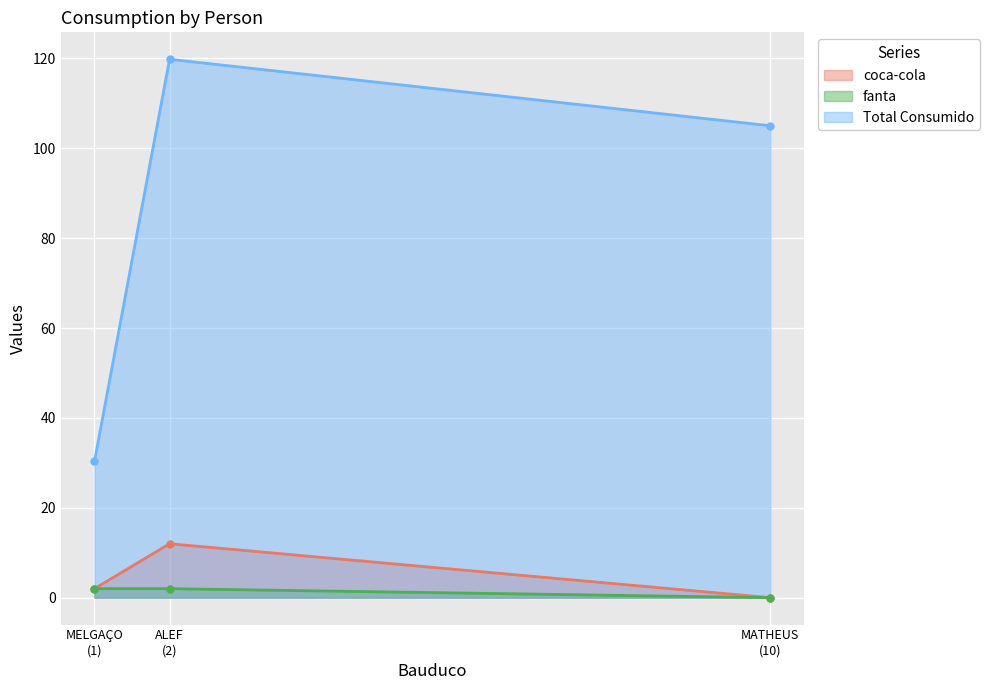

What is the greatest value displayed?

119.8